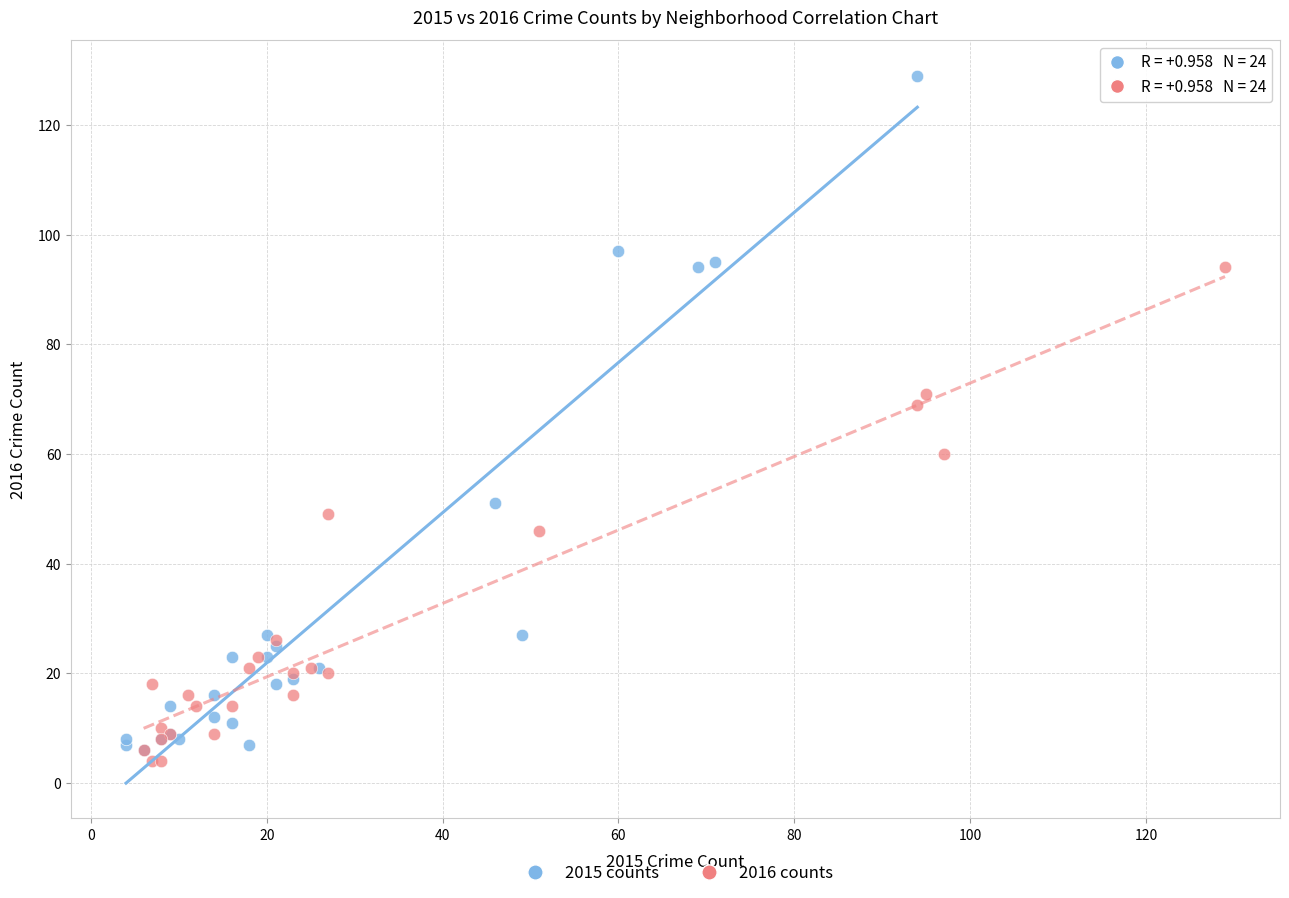

What are all the series names shown in the legend?

2015 counts, 2016 counts